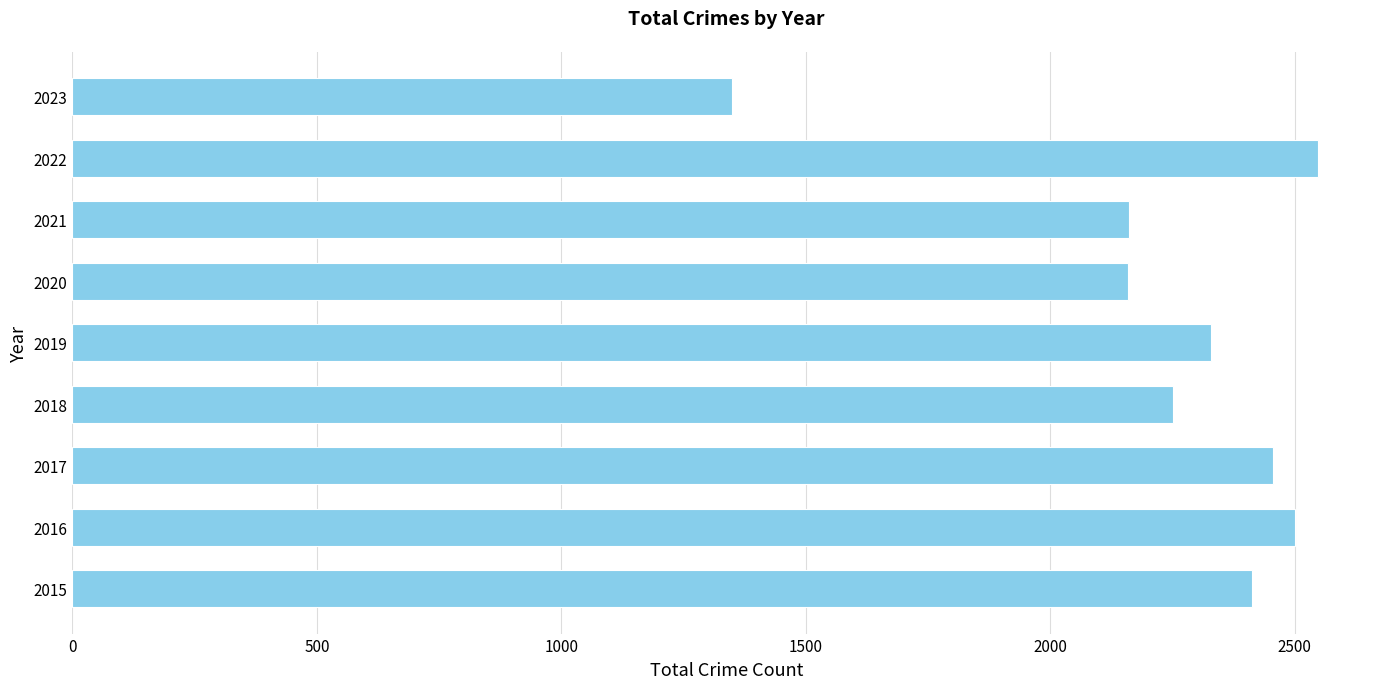

What is the change in value from 2017 to 2019?

-128